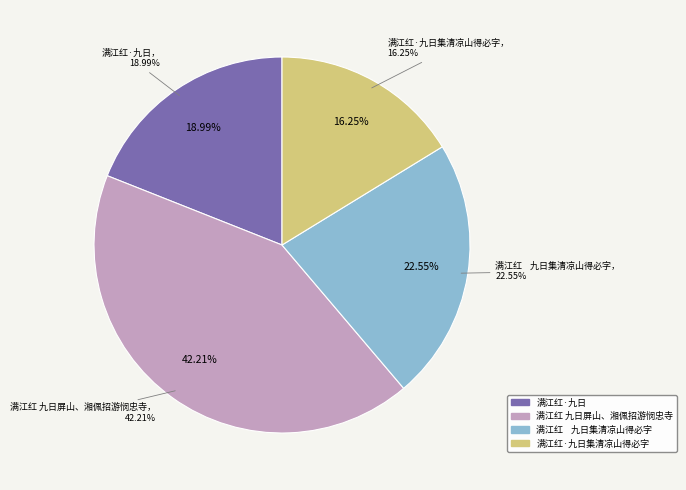

Count the number of slices in the pie.

4